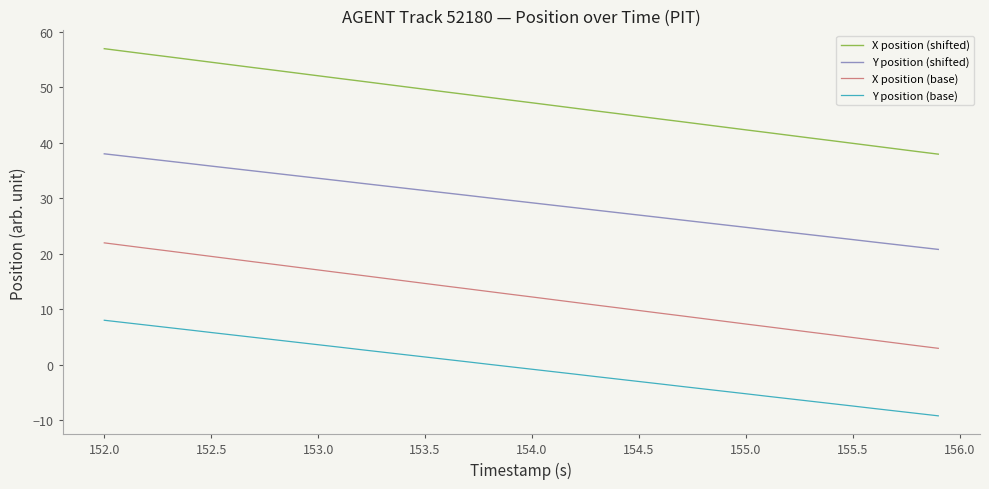

Rank the series by their average value, from lowest to highest.

Y position (base), X position (base), Y position (shifted), X position (shifted)